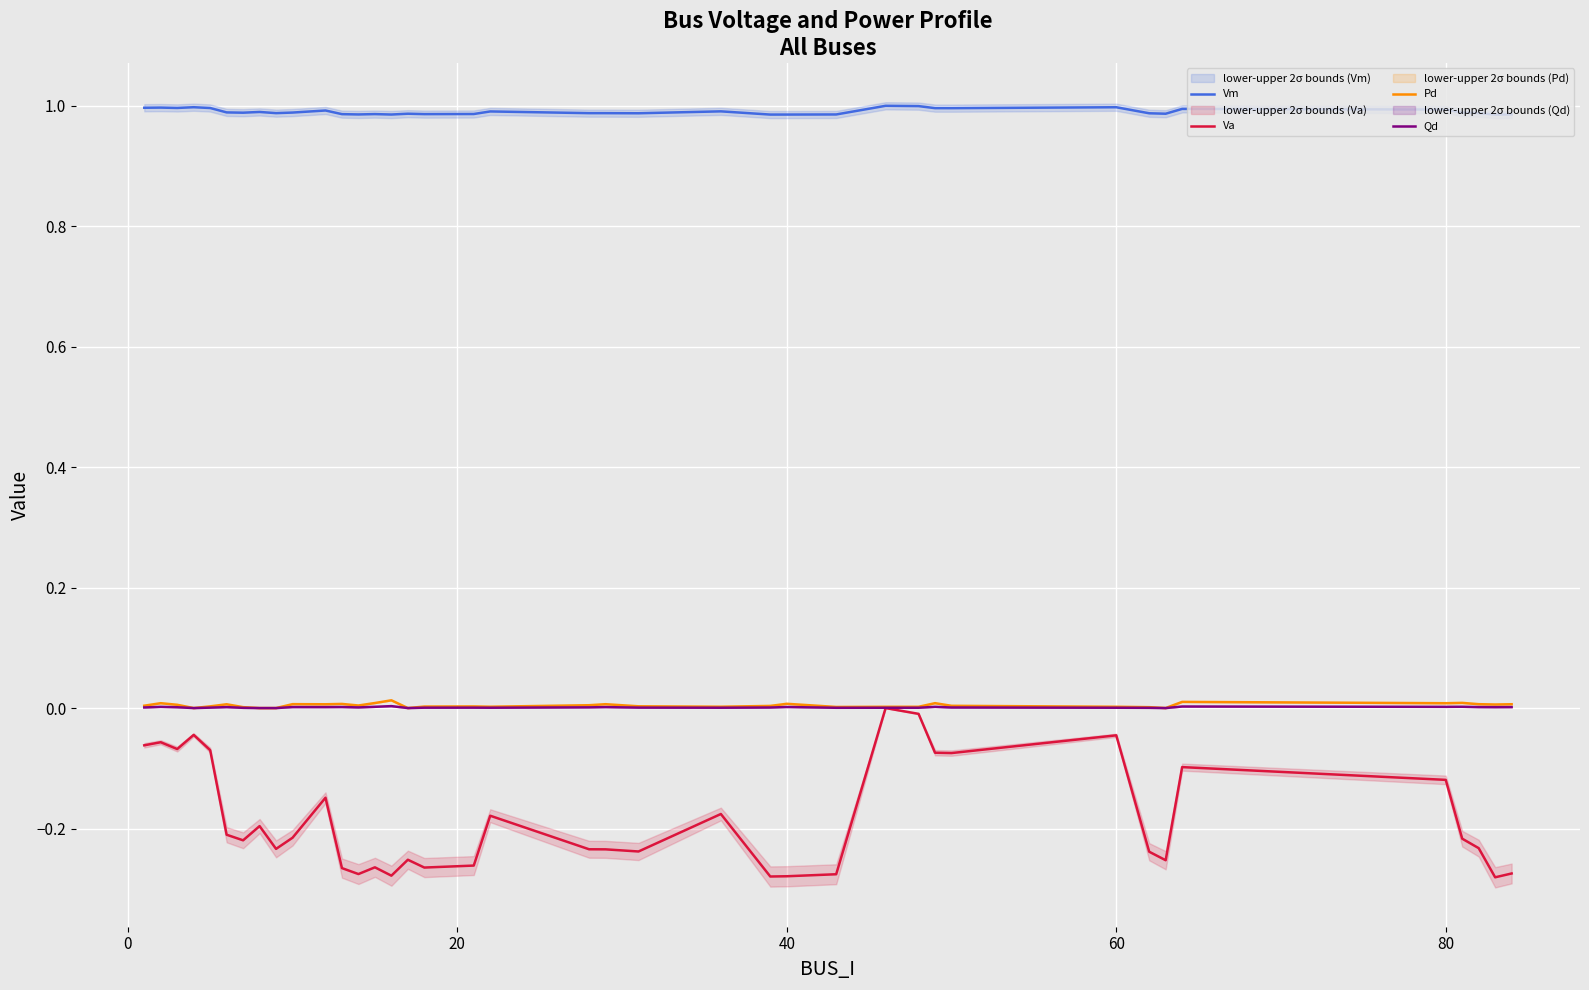

Is it true that Pd equals 0.0 at 80?

True